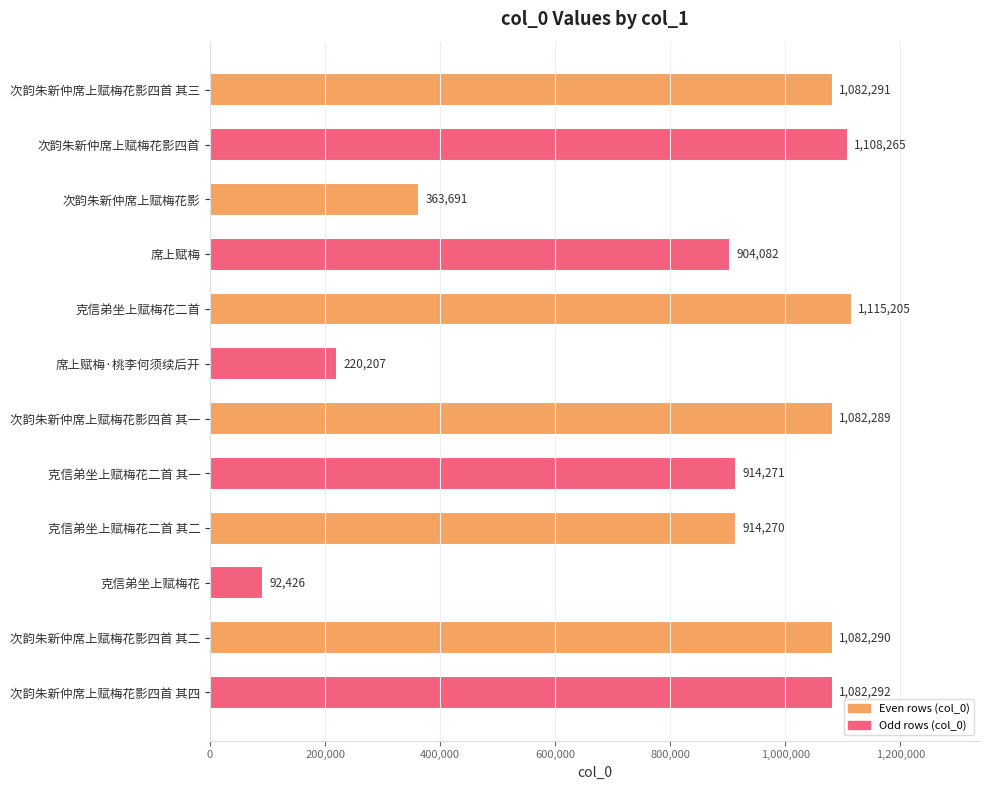

At which label is the value closest to 603815?

次韵朱新仲席上赋梅花影